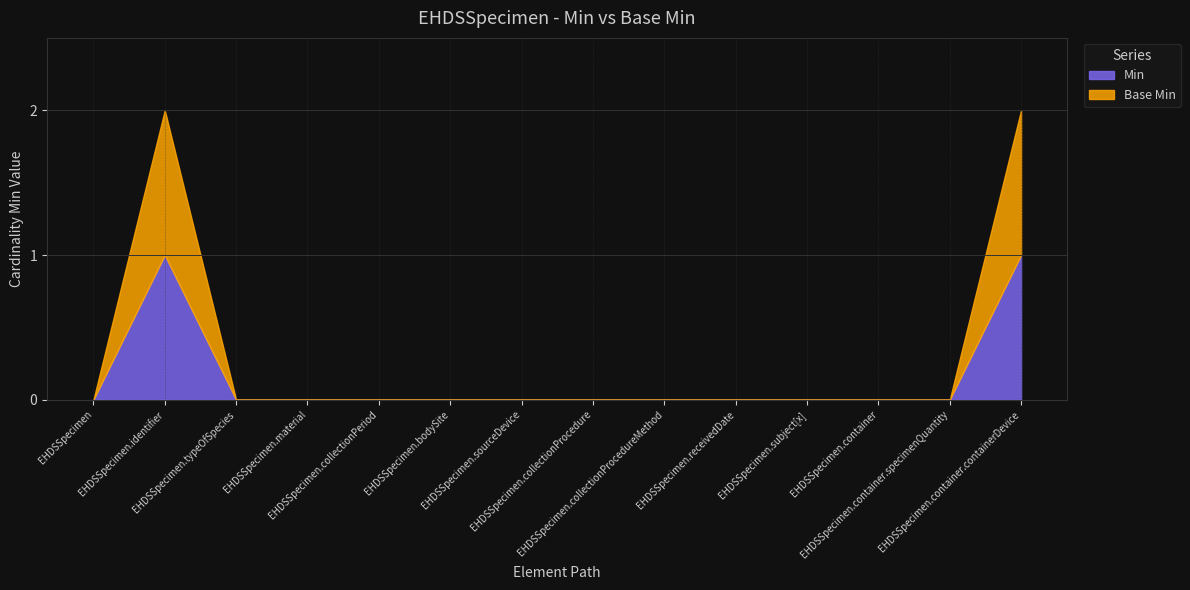

Is it true that Base Min equals 0 at EHDSSpecimen.receivedDate?

True